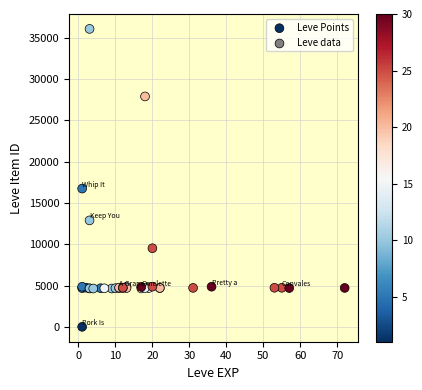

What Y value in the scatter plot is closest to 18031?

16734